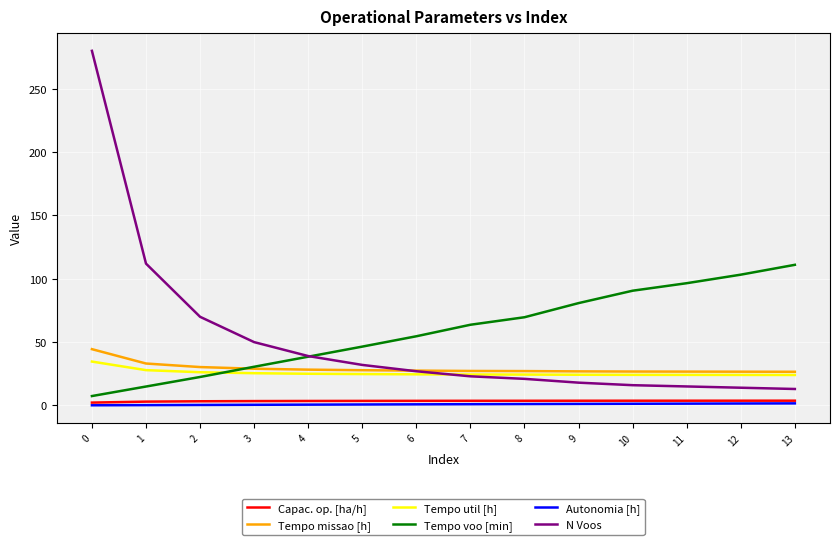

True or false: Autonomia Projetada [h] has a value of 1.4 at 5.

False